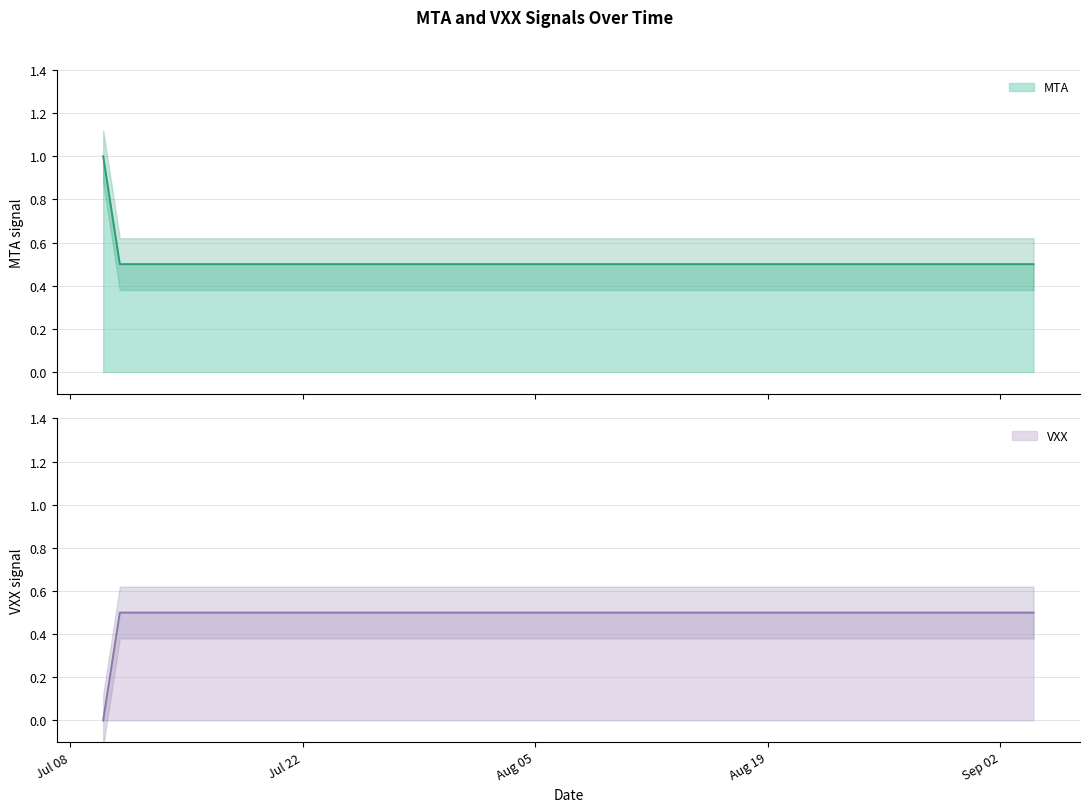

At which label does MTA reach its minimum?

2019-07-11